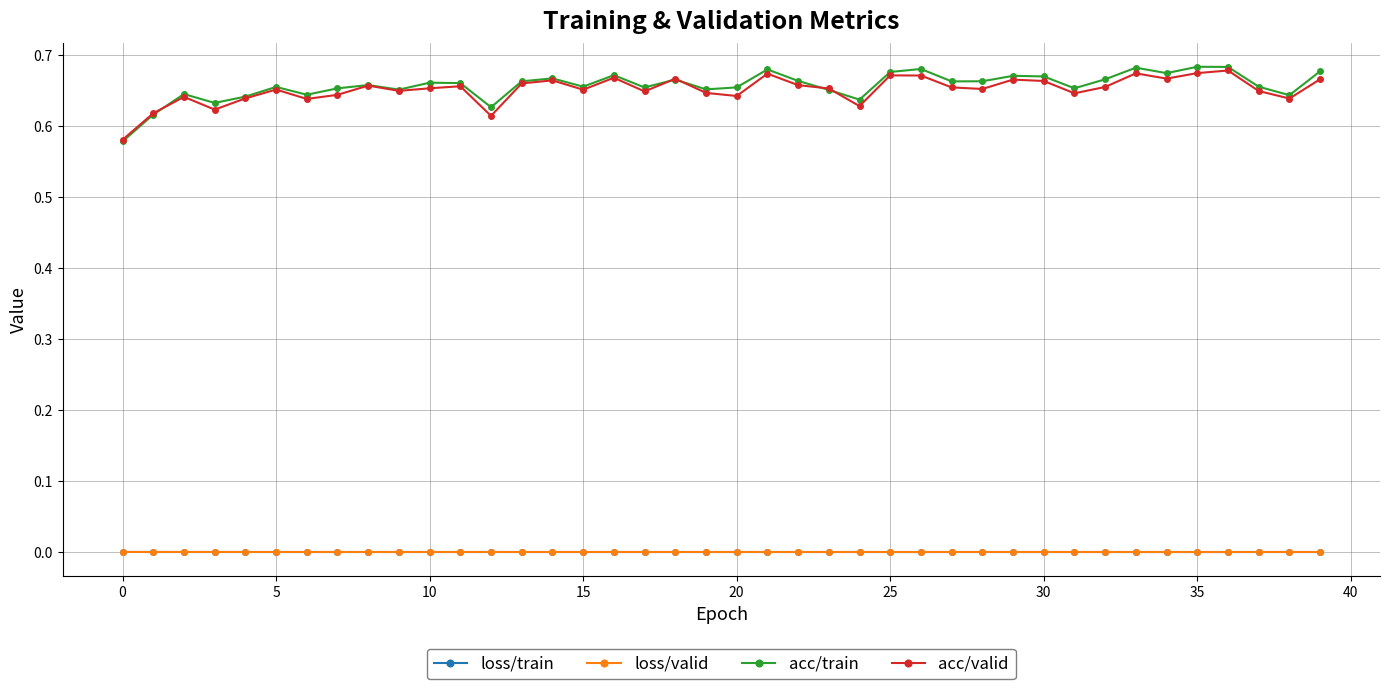

True or false: loss/train has more than 2 points higher than both neighbors.

True